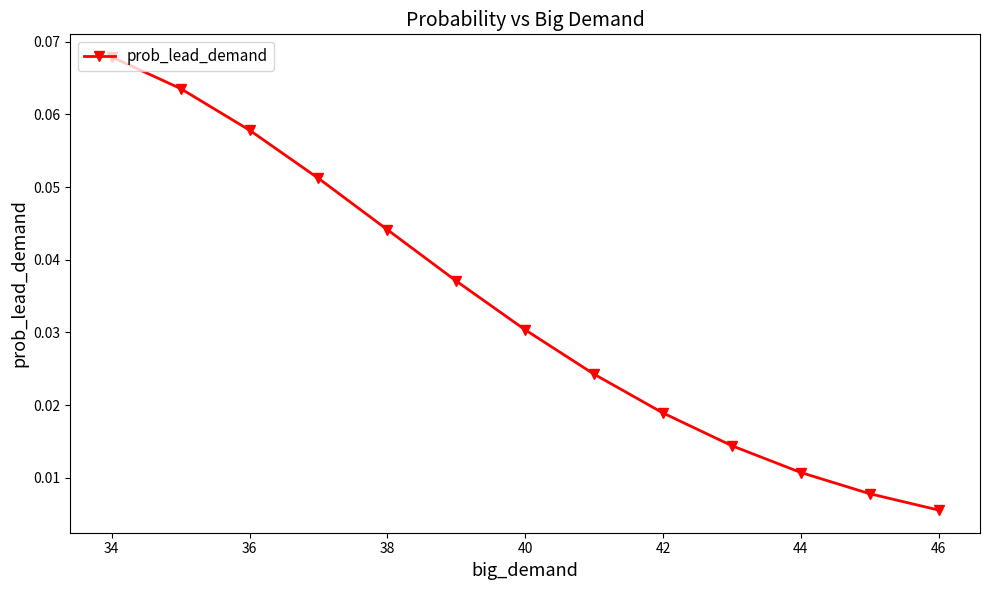

True or false: the data has more than 2 interior local peaks.

False